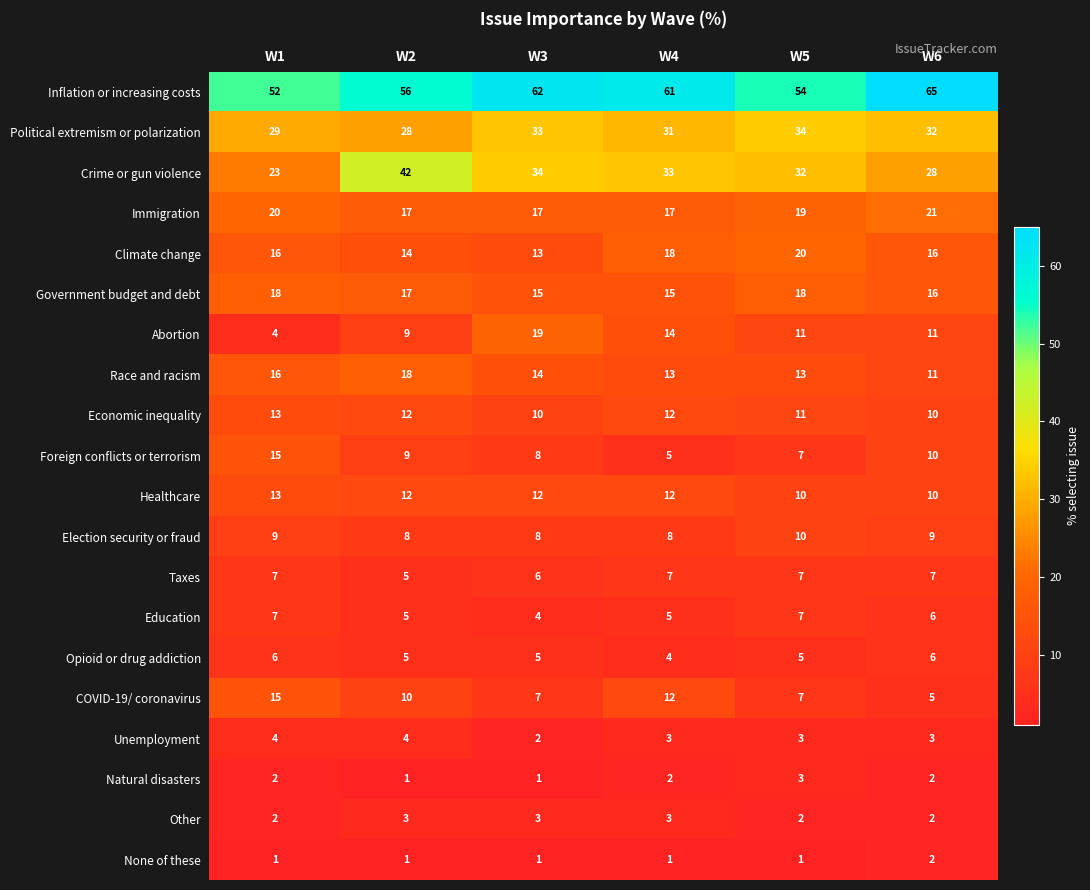

Between W1 and W5, which series saw the biggest shift?

Crime or gun violence